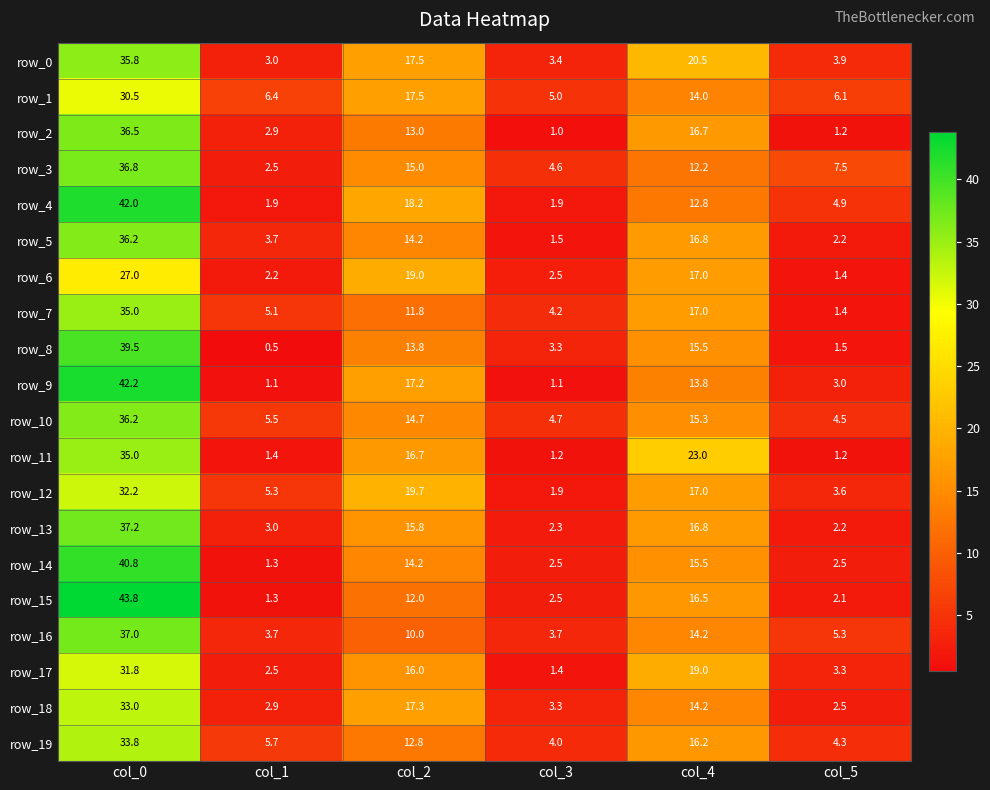

What is the difference between the maximum and minimum values in the row_18 series?

30.5